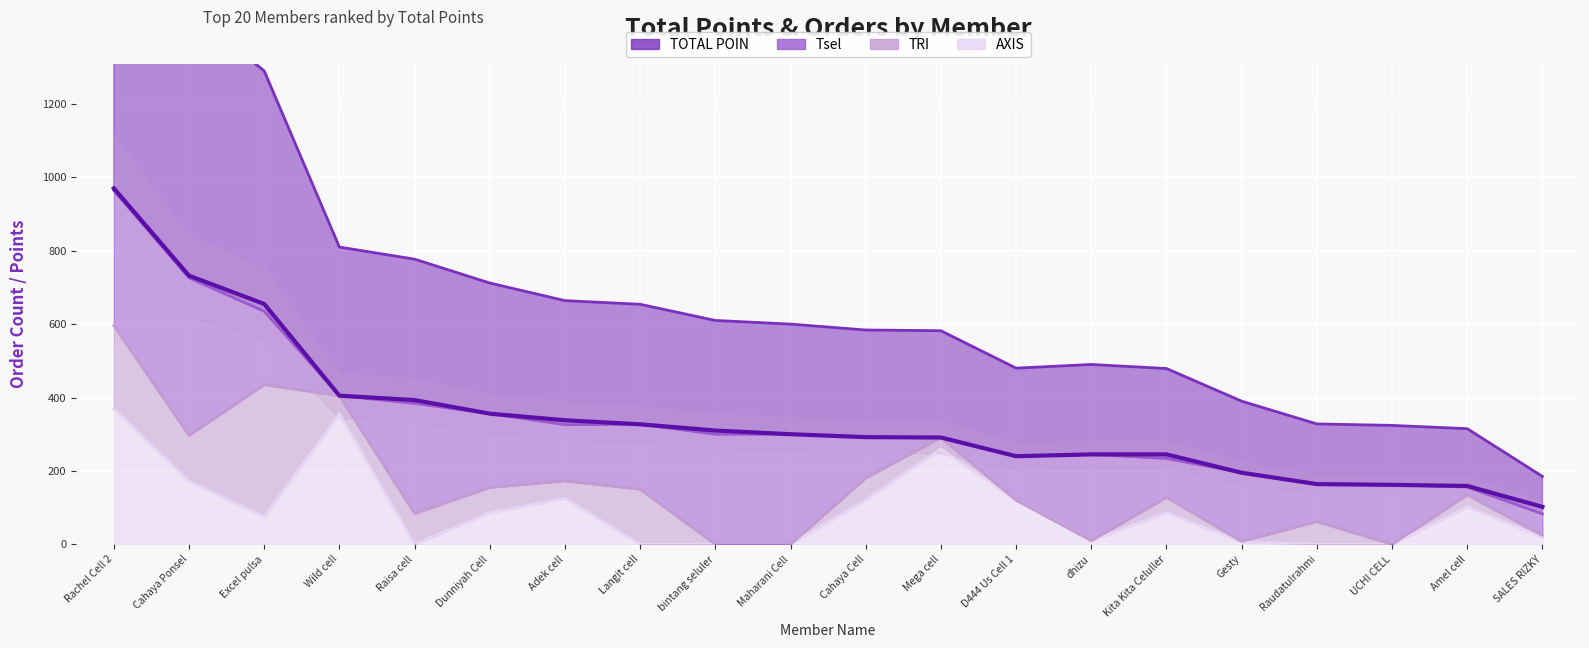

What is the average value of the TOTAL POIN series?

344